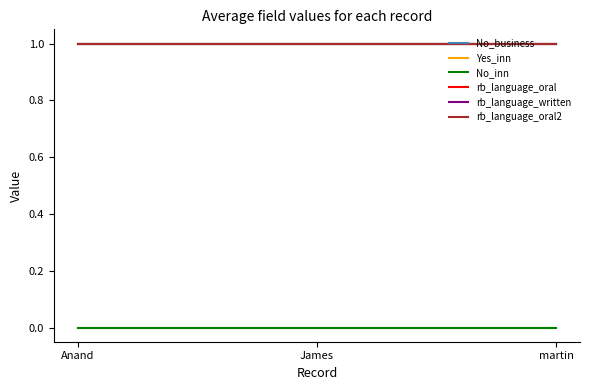

What is the lowest value of the No_business series?

1